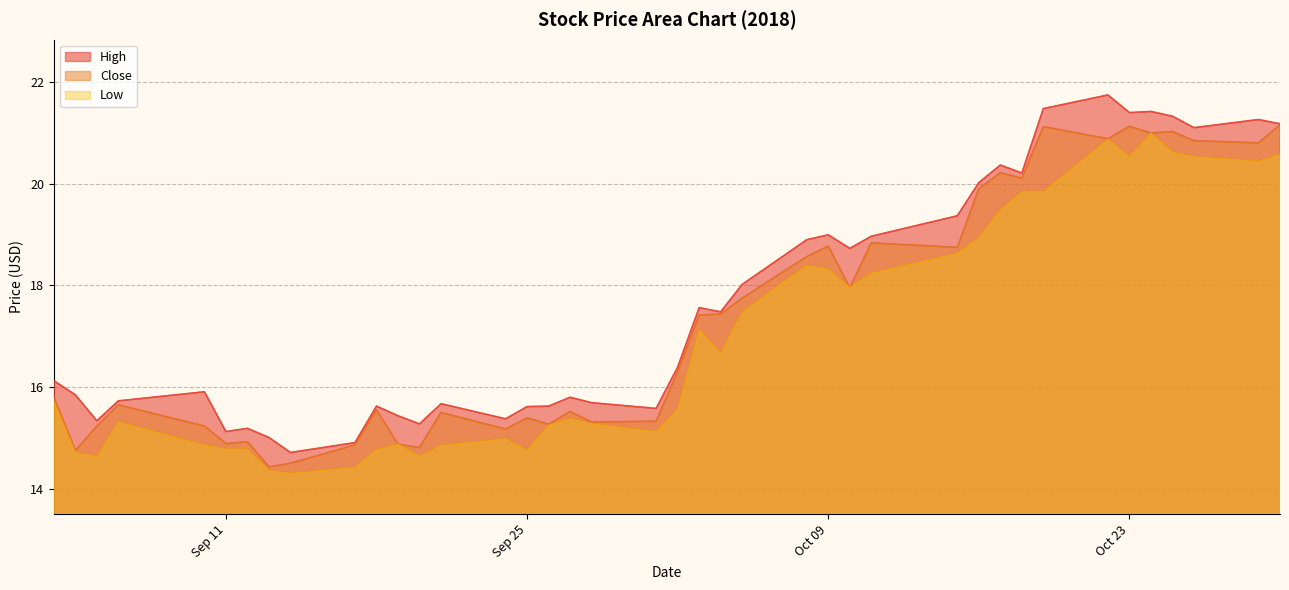

Reading left to right, list all the values displayed in this chart.

High: 16.1	15.8	15.3	15.7	15.9	15.1	15.2	15.0	14.7	14.9	15.6	15.4	15.3	15.7	15.4	15.6	15.6	15.8	15.7	15.6	16.4	17.6	17.5	18.0	18.9	19.0	18.7	19.0	19.4	20.0	20.4	20.2	21.5	21.8	21.4	21.4	21.3	21.1	21.3	21.2
Close: 15.8	14.8	15.2	15.7	15.2	14.9	14.9	14.4	14.5	14.9	15.6	14.9	14.8	15.5	15.2	15.4	15.3	15.5	15.3	15.3	16.3	17.4	17.4	17.8	18.6	18.8	18.0	18.8	18.8	19.9	20.2	20.1	21.1	20.9	21.1	21.0	21.0	20.9	20.8	21.2
Low: 15.7	14.7	14.6	15.3	14.9	14.8	14.8	14.4	14.3	14.4	14.8	14.9	14.6	14.9	15.0	14.8	15.2	15.4	15.3	15.1	15.6	17.1	16.7	17.5	18.4	18.3	18.0	18.2	18.6	18.9	19.5	19.9	19.9	20.9	20.5	21.0	20.6	20.5	20.4	20.6